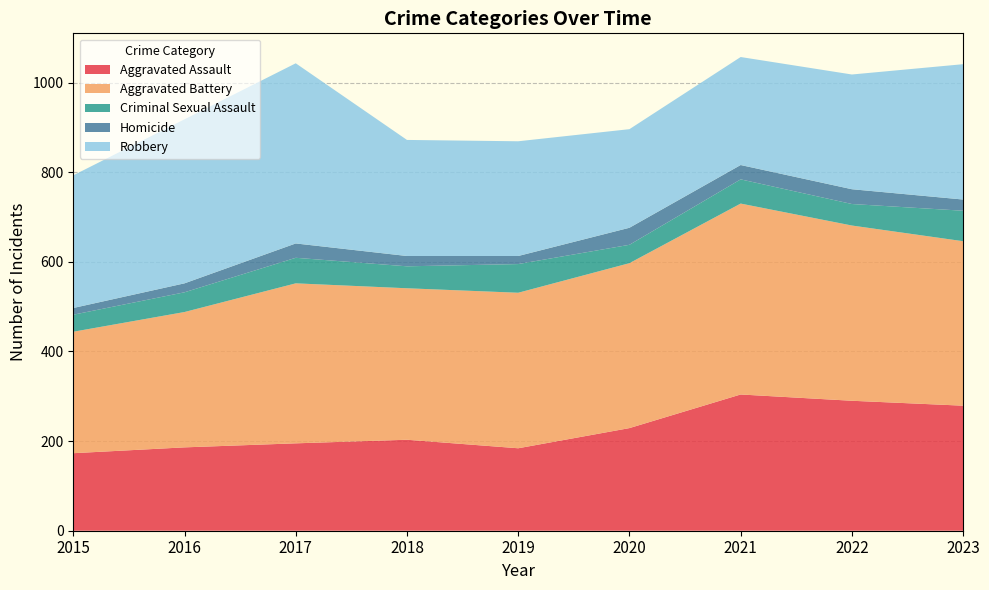

What are all the series names shown in the legend?

Aggravated Assault, Aggravated Battery, Criminal Sexual Assault, Homicide, Robbery